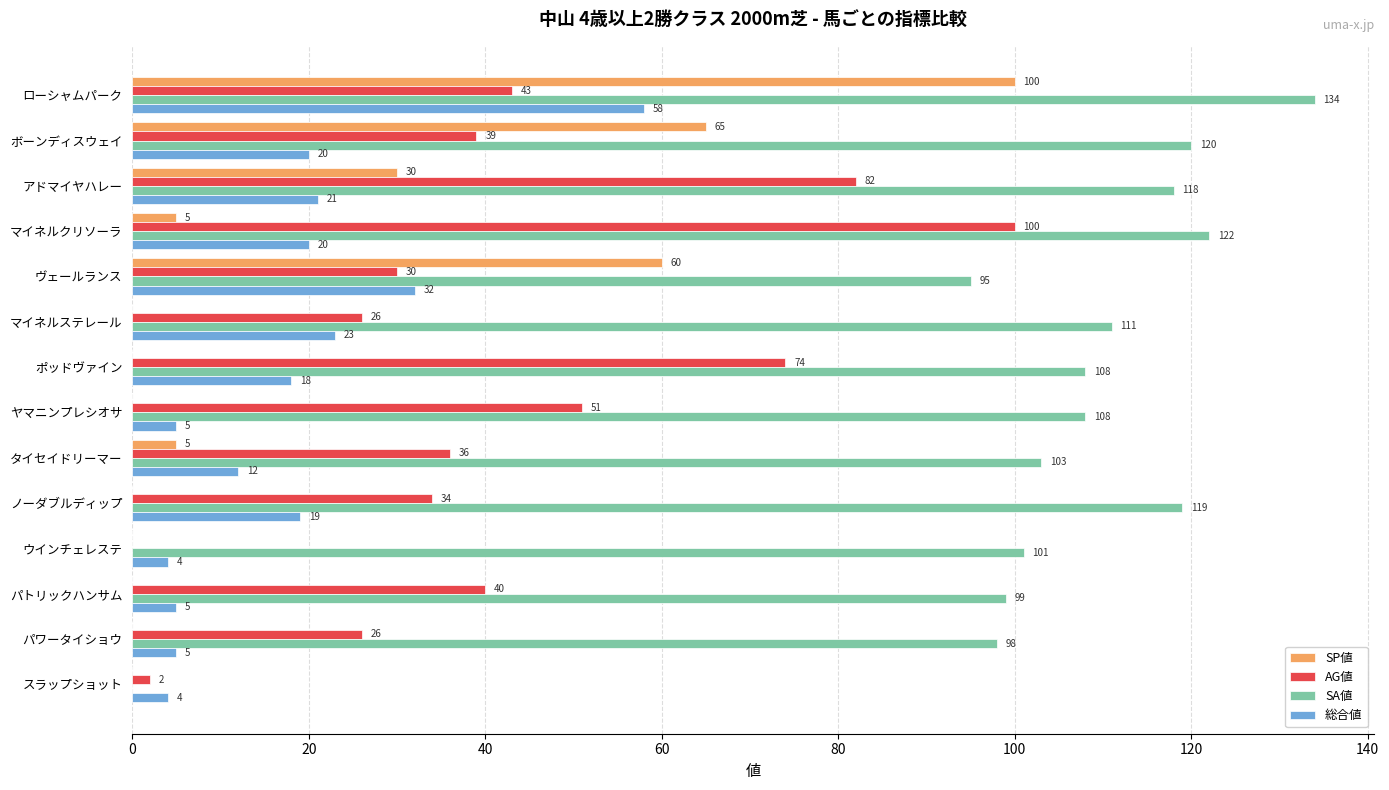

True or false: 総合値 has a value of 9 at マイネルステレール.

False